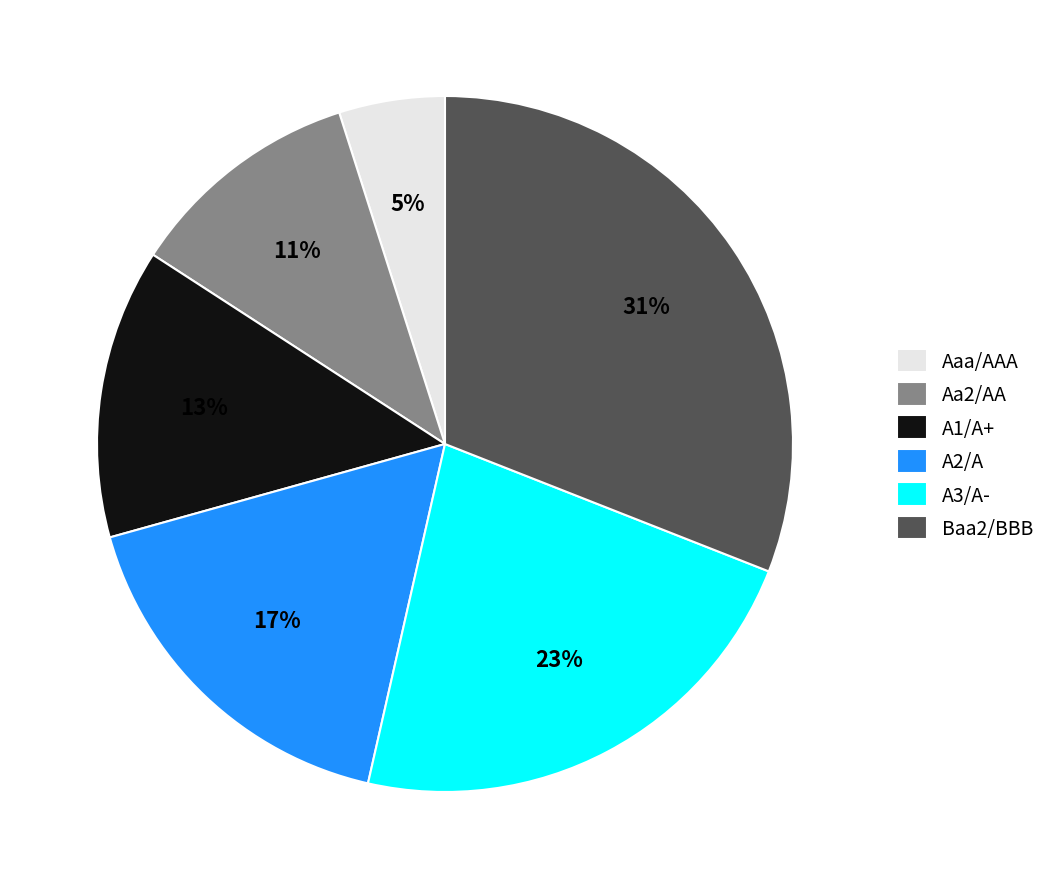

Combined, do Baa2/BBB and A1/A+ account for over 50%?

No